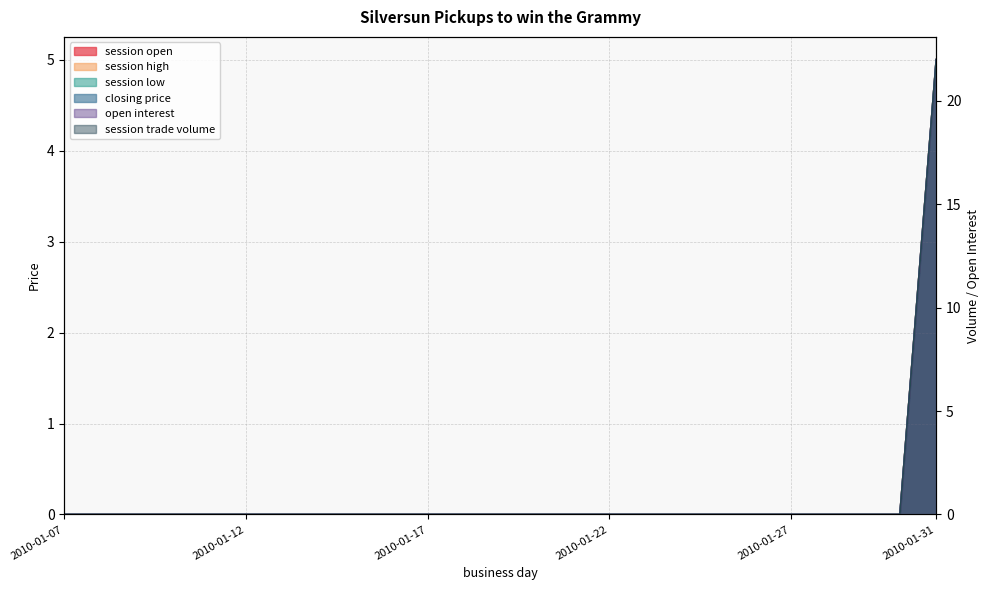

Rank the series at 2010-01-20 from highest to lowest value.

session open, session high, session low, closing price, open interest, session trade volume